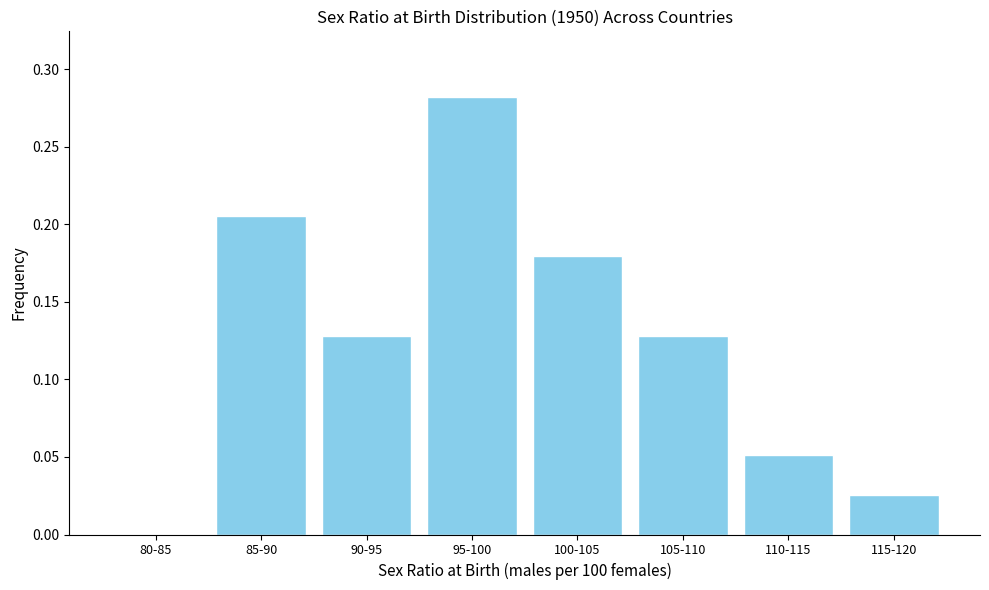

At which category does the chart reach its peak across all series?

95-100